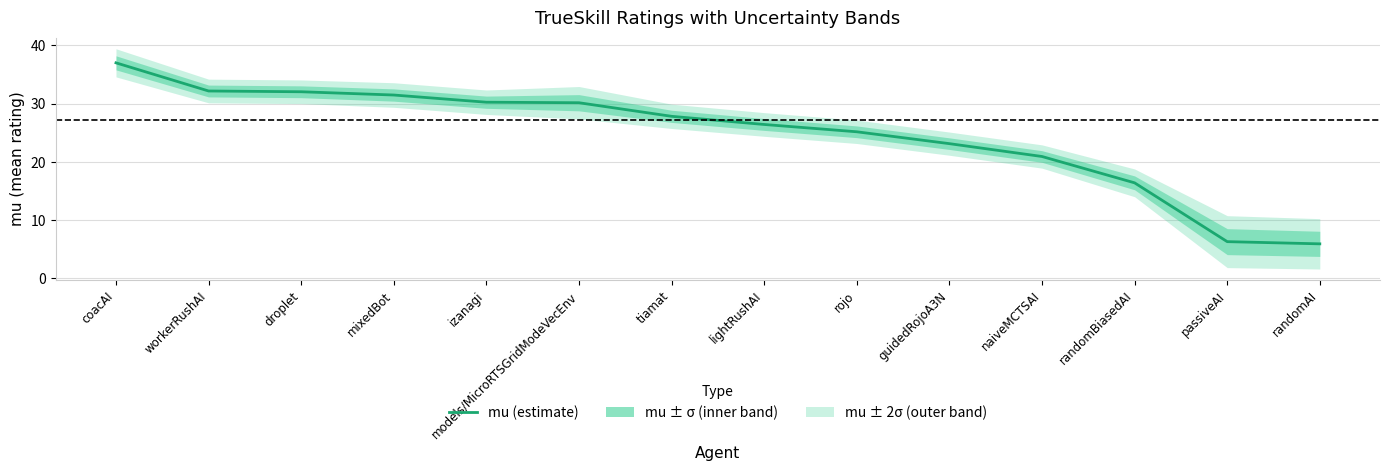

How many lines are shown in the chart?

1